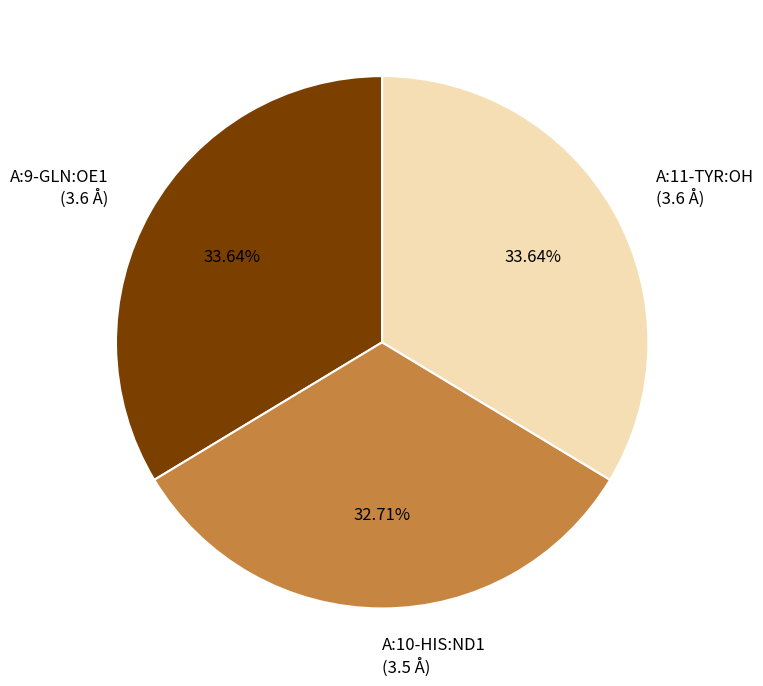

To the nearest percent, what portion does A:10-HIS:ND1 represent?

33%